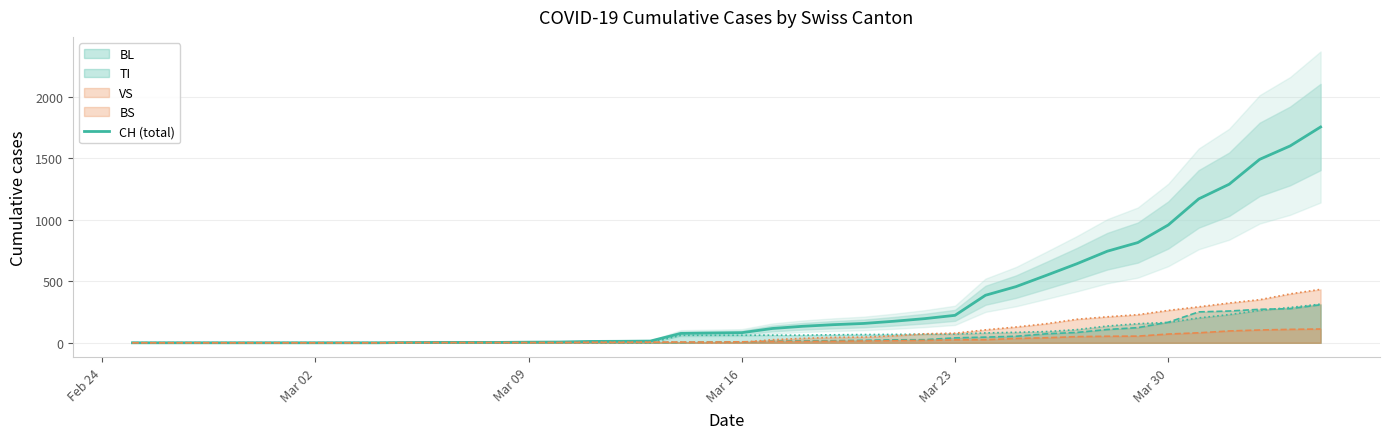

List the series in order of their peak value, highest first.

CH (total), BS, TI, BL, VS